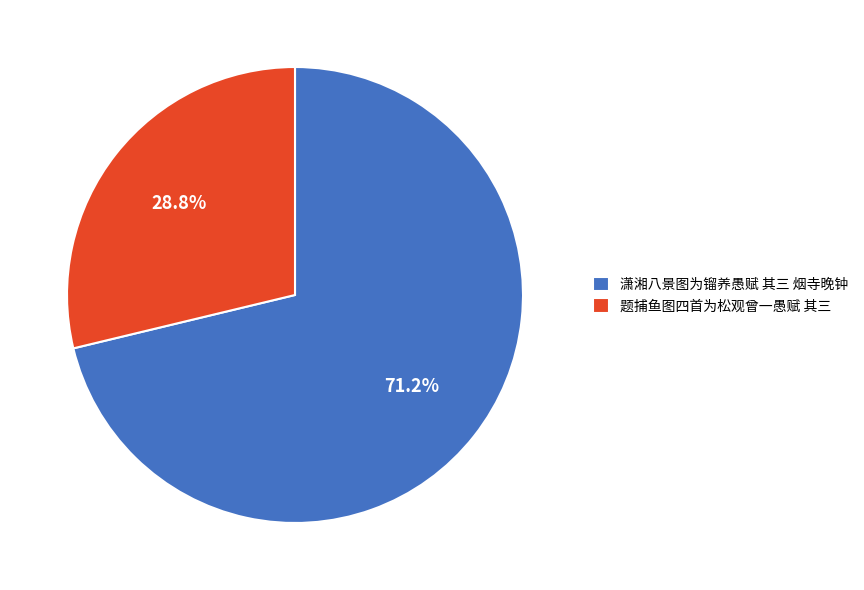

What percentage is the 潇湘八景图为镏养愚赋 其三 烟寺晚钟 slice, to the nearest percent?

71%